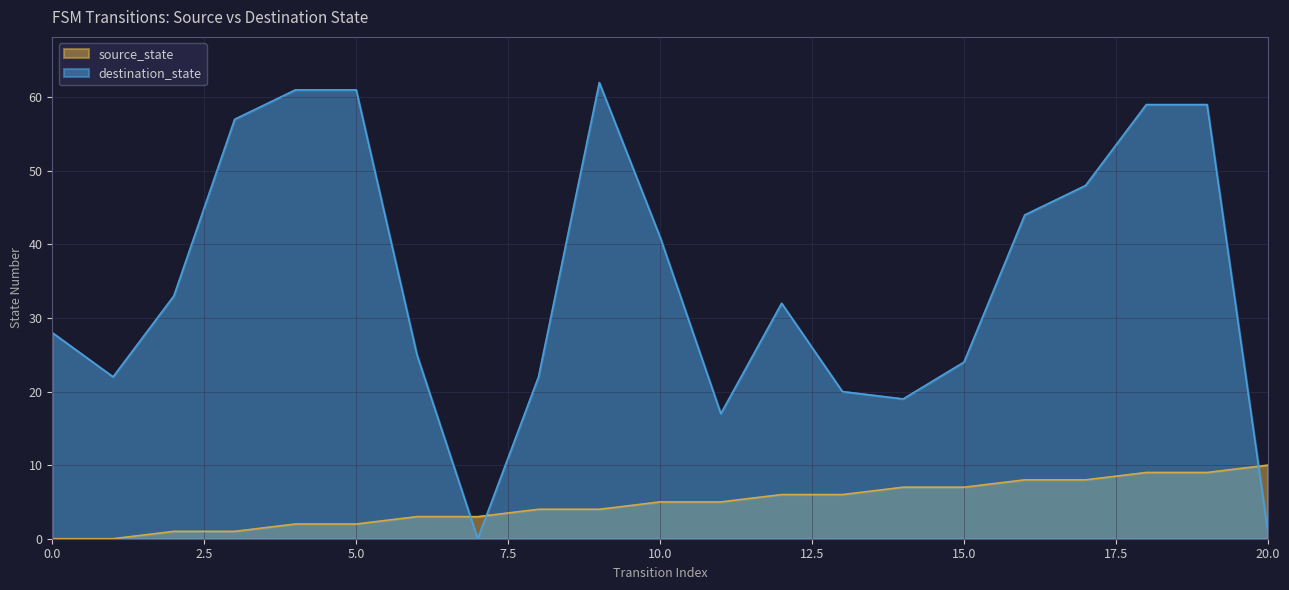

At which label does source_state first exceed 5?

12